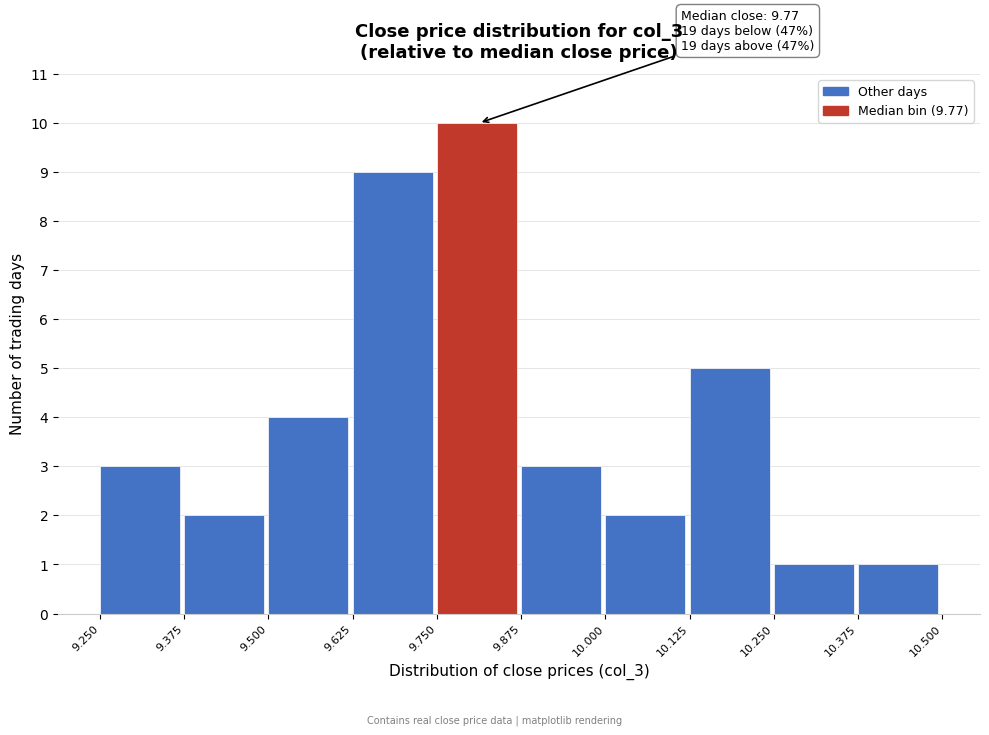

Over which range of the x-axis is the bar tallest?

9.750 to 9.875